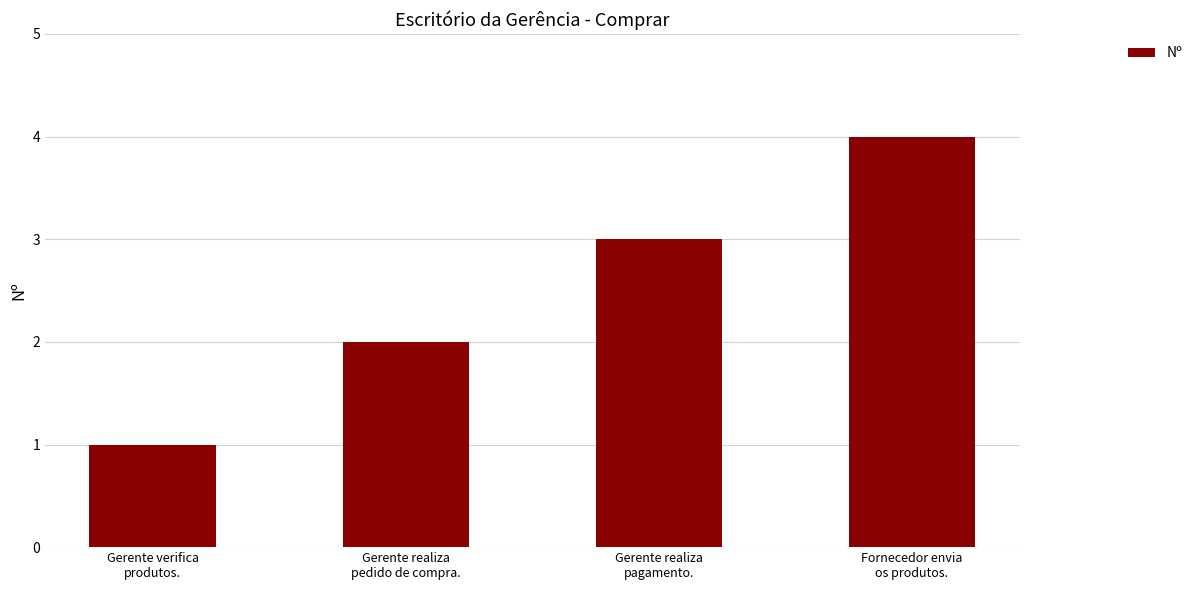

What position from the right is Gerente verifica
produtos.?

4